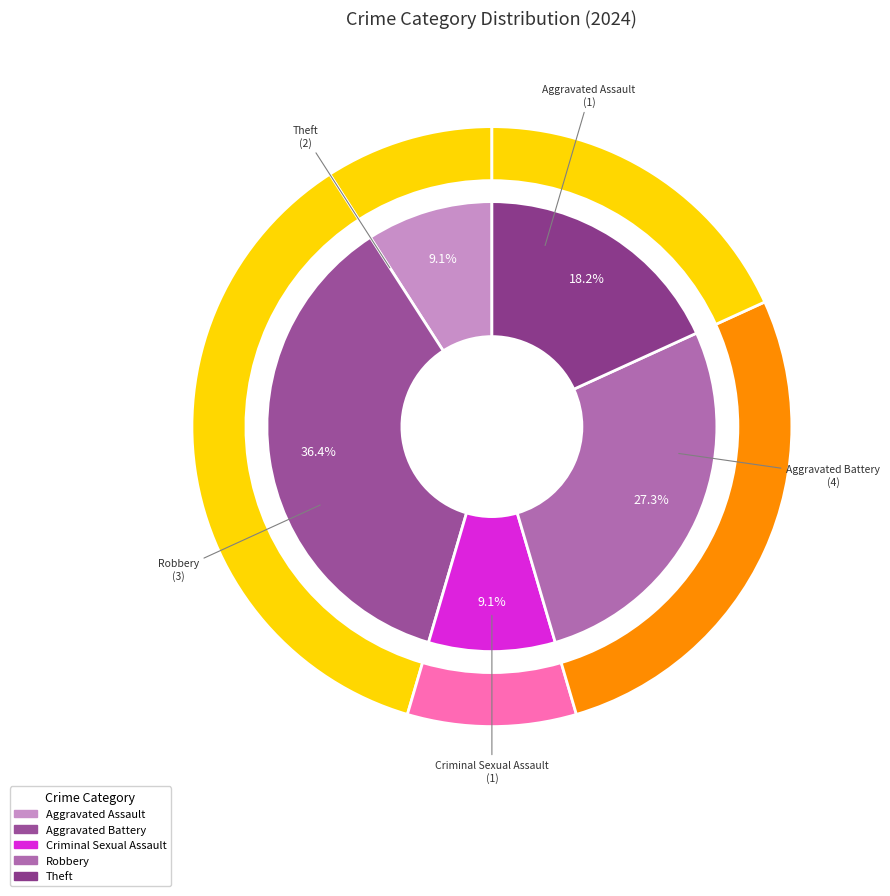

What is the ratio of the value at Theft to the value at Aggravated Assault?

2.0